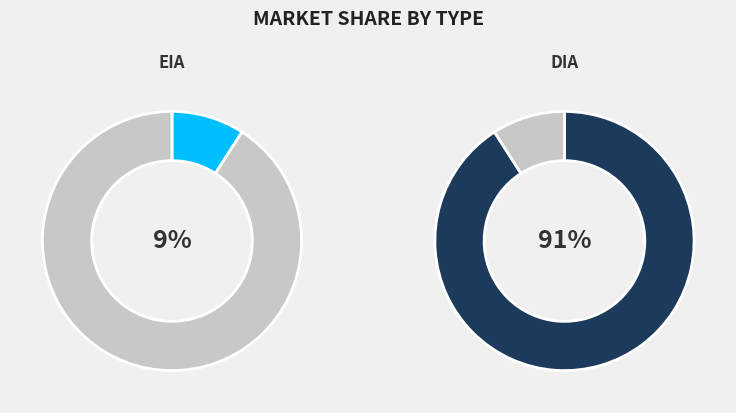

Does any single category account for the majority?

Yes